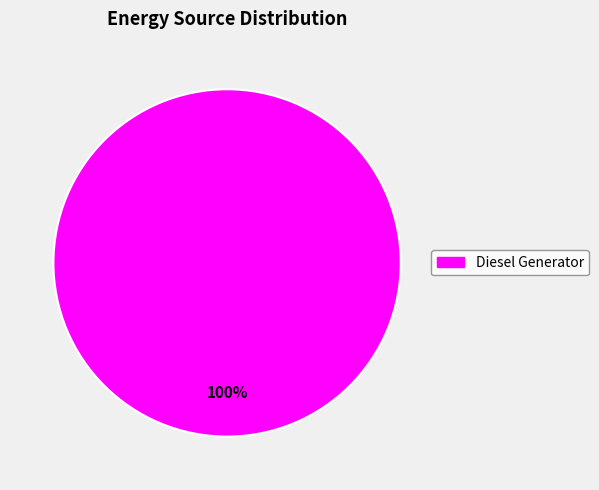

Is there any slice that represents more than half of the pie?

Yes